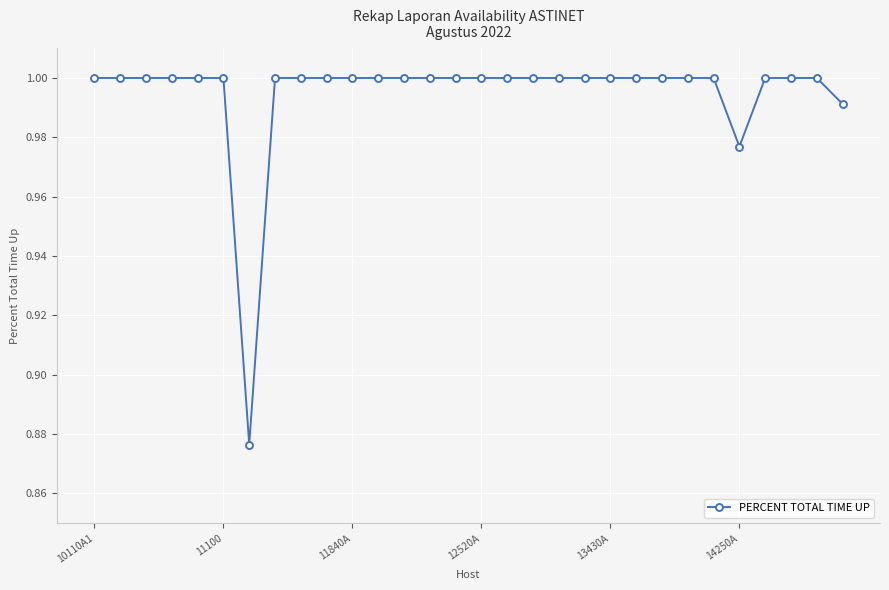

What is the sum of all values?

29.8